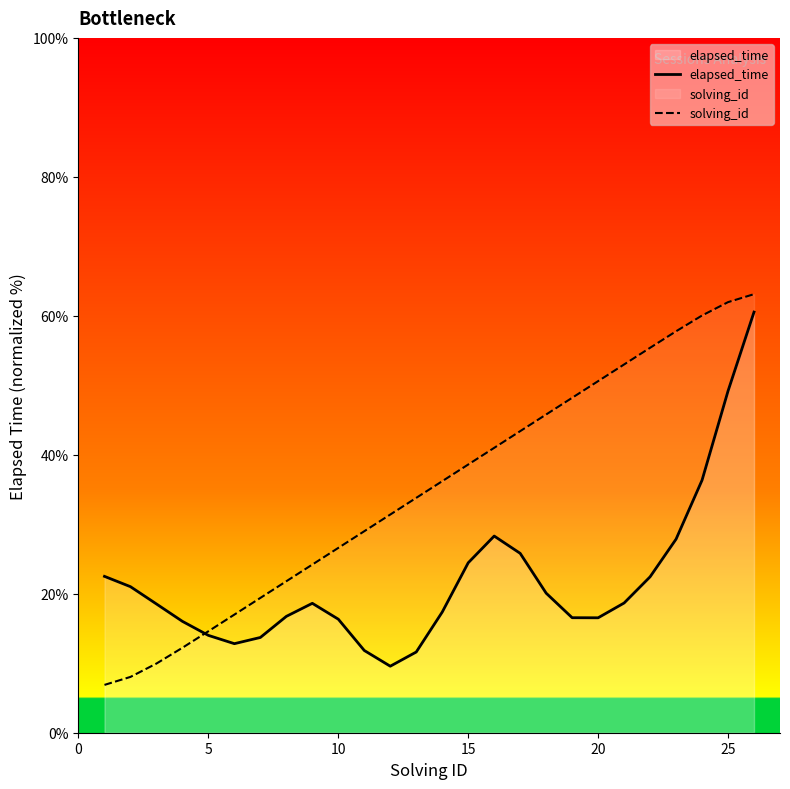

What is the minimum value shown in the chart?

6.9